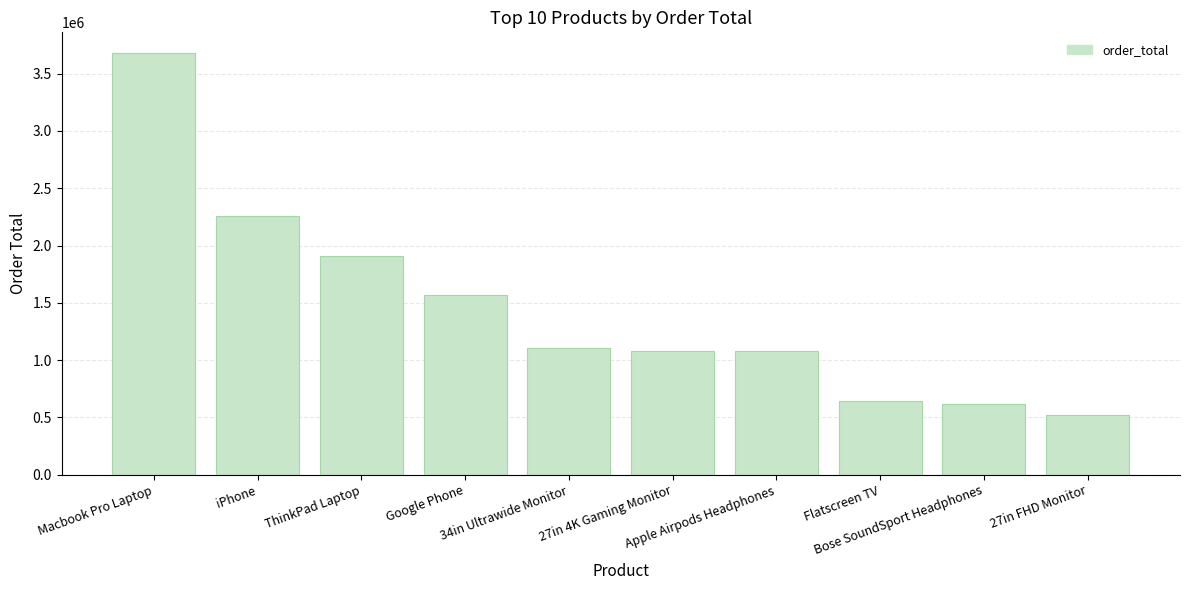

What is the maximum value shown in the chart?

3677100.0